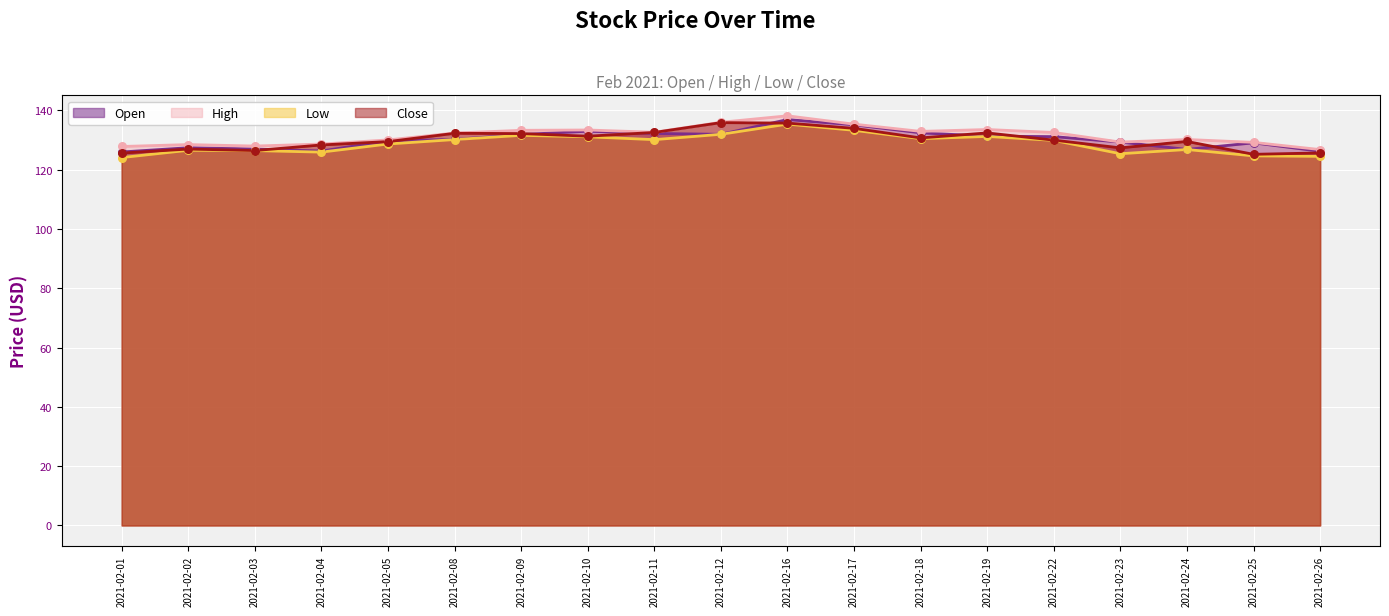

At which category is the sum across all series the highest?

2021-02-16